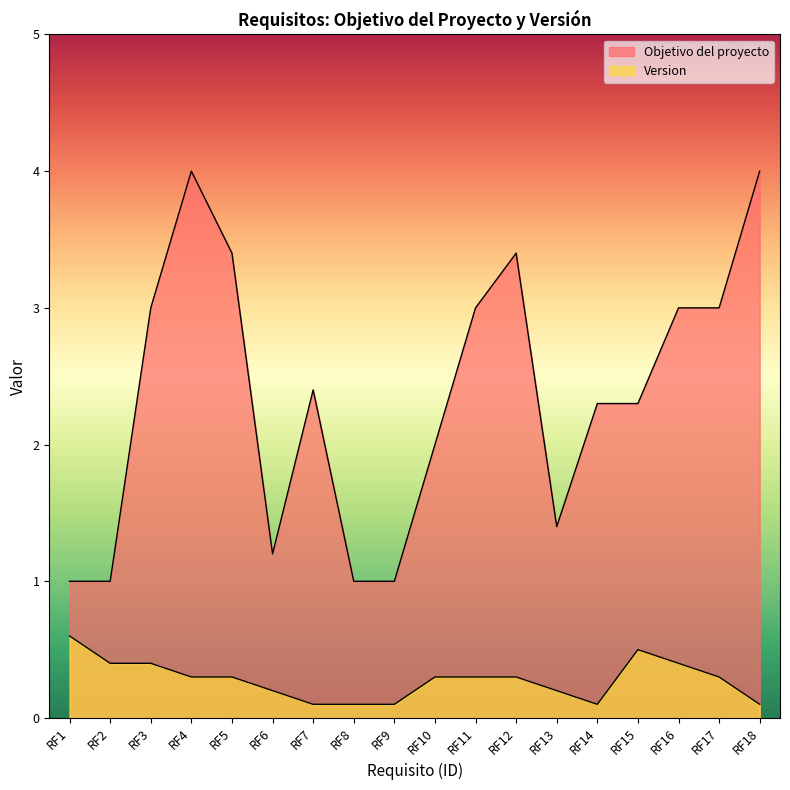

What is the difference between the second highest and second lowest values in the Version series?

0.4